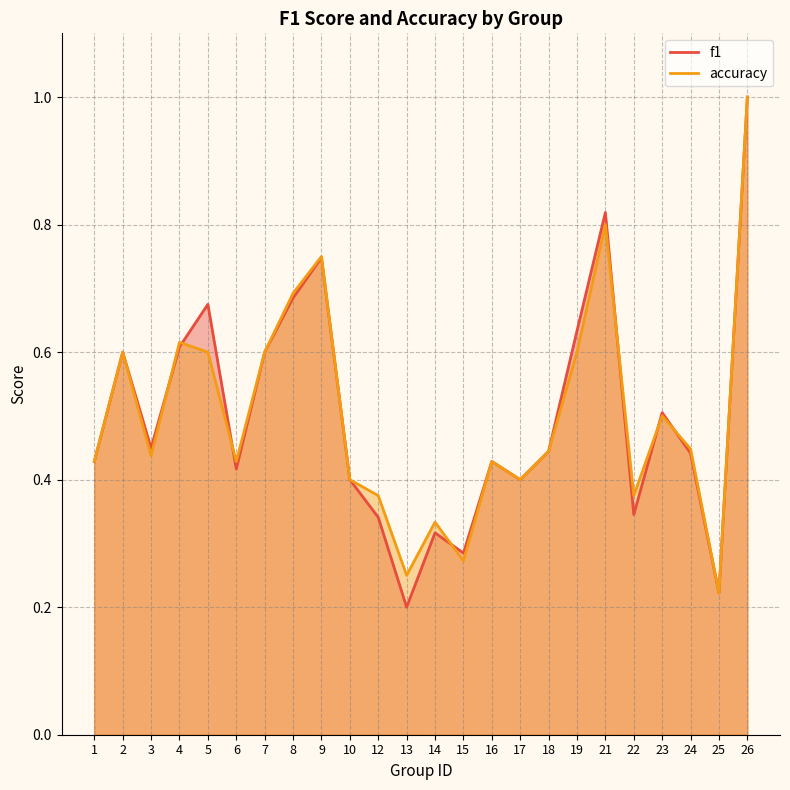

How many categories are shown in the chart?

24